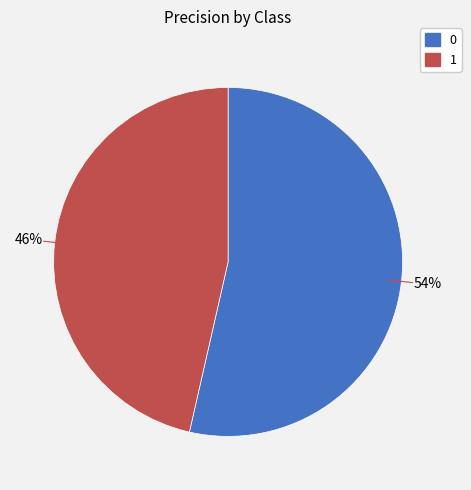

Do 1 and 0 together represent more than half of the pie?

Yes